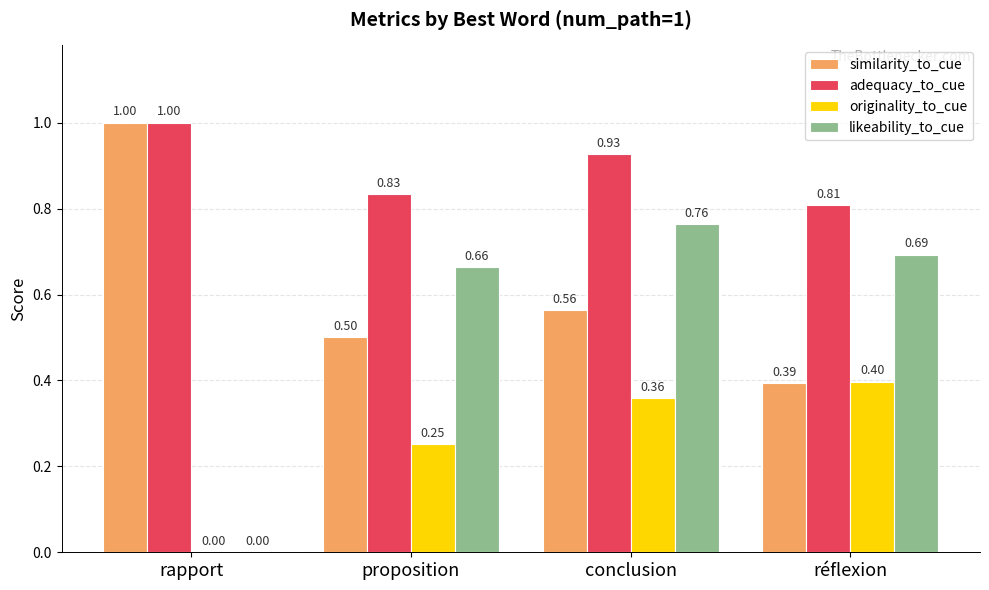

Count the likeability_to_cue values in the range 0 to 1.

4